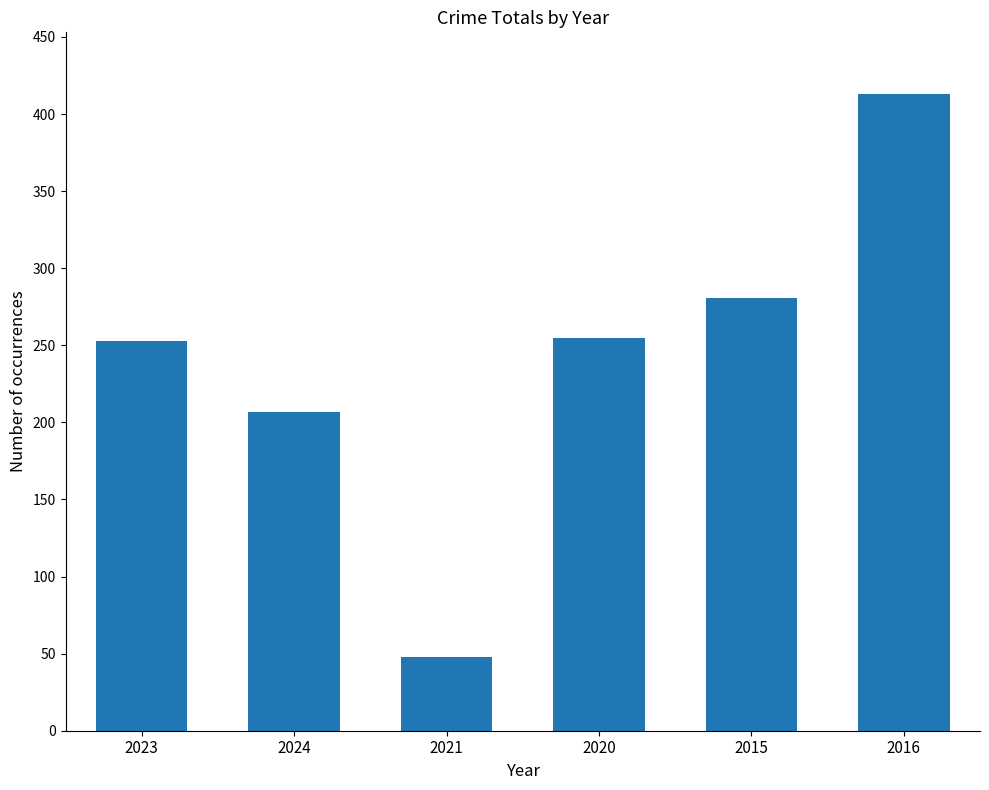

Is it true that the value at 2020 is 255?

True